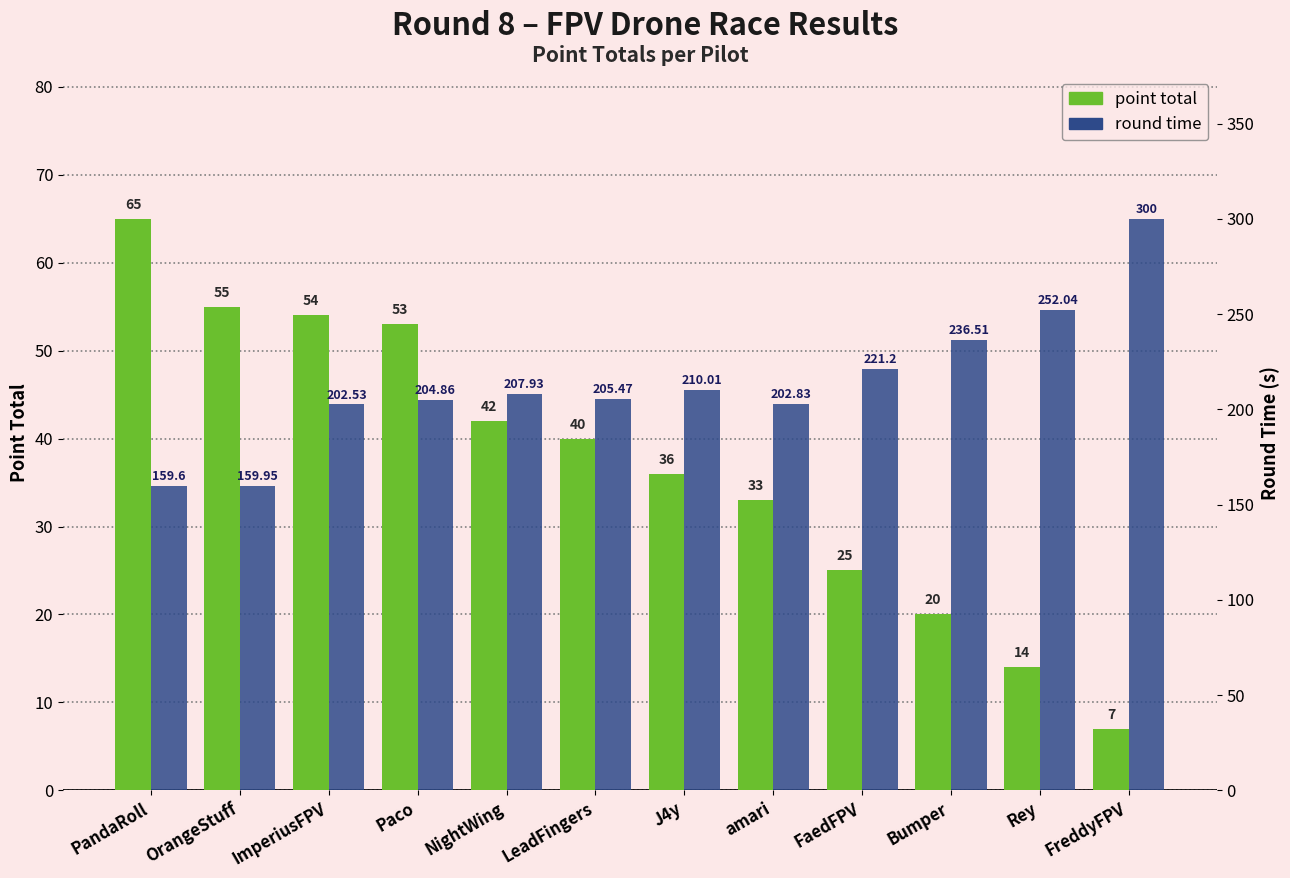

List the labels in order of round time value, smallest first.

PandaRoll, OrangeStuff, ImperiusFPV, amari, Paco, LeadFingers, NightWing, J4y, FaedFPV, Bumper, Rey, FreddyFPV